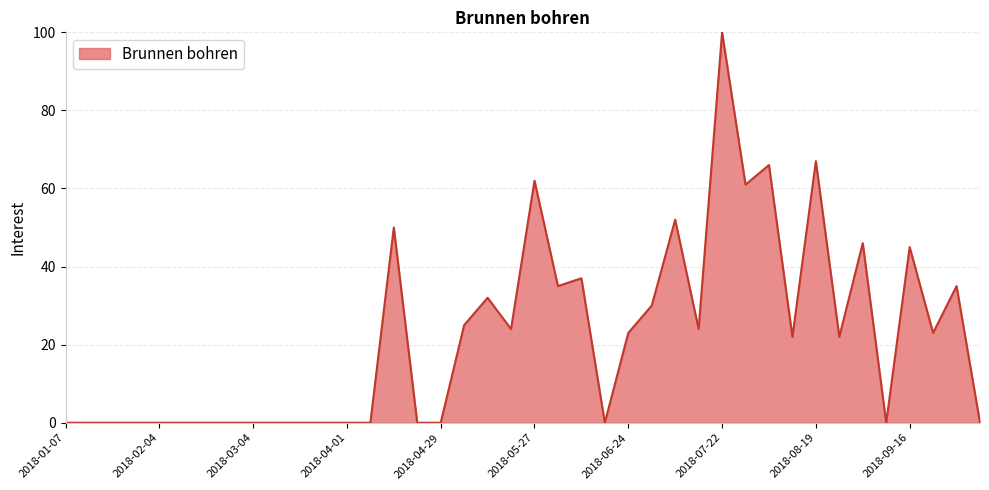

What is the maximum value shown in the chart?

100